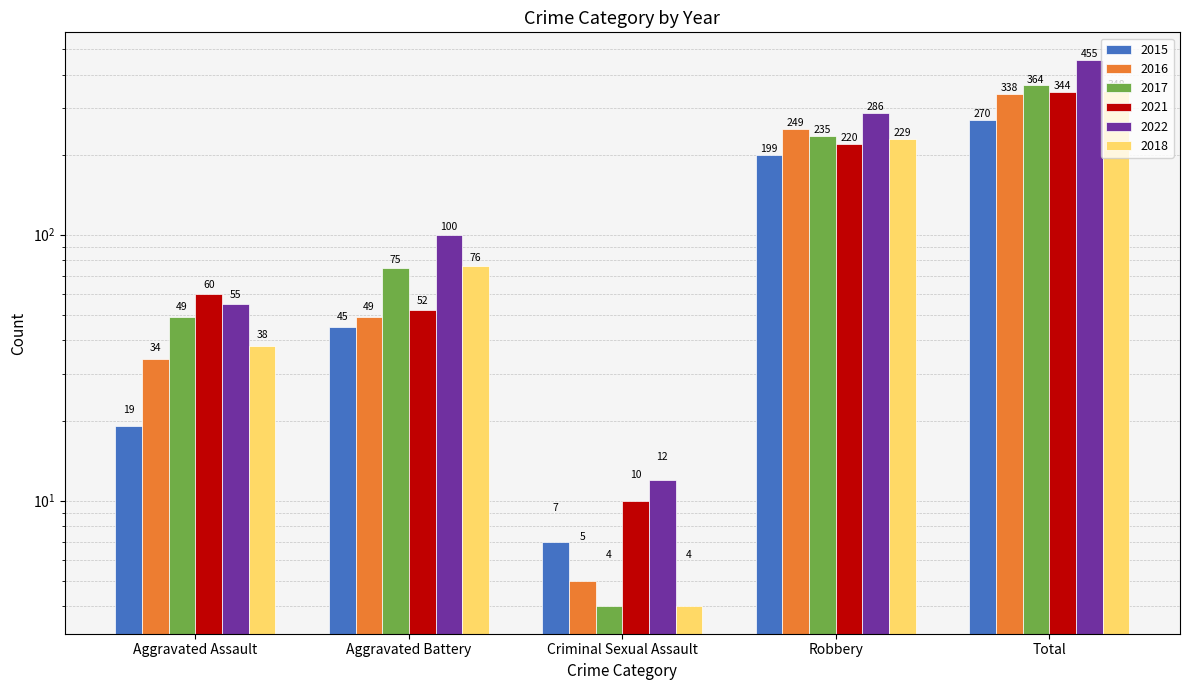

What is the label of the 4th bar from the right?

Aggravated Battery